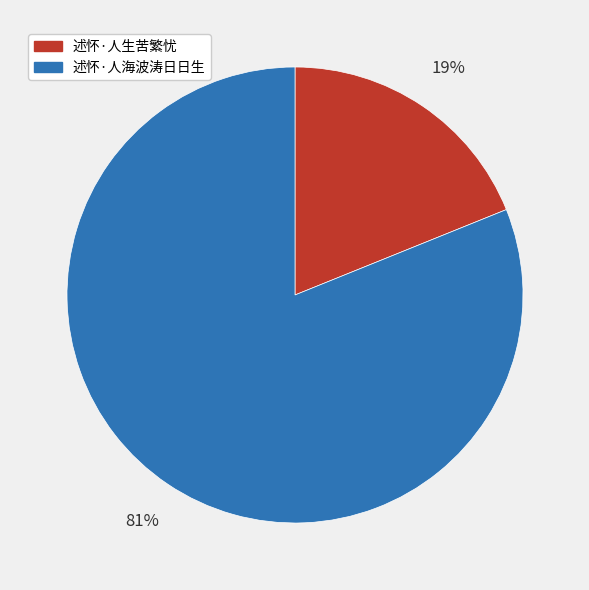

What percentage is the 述怀·人海波涛日日生 slice, to the nearest percent?

81%